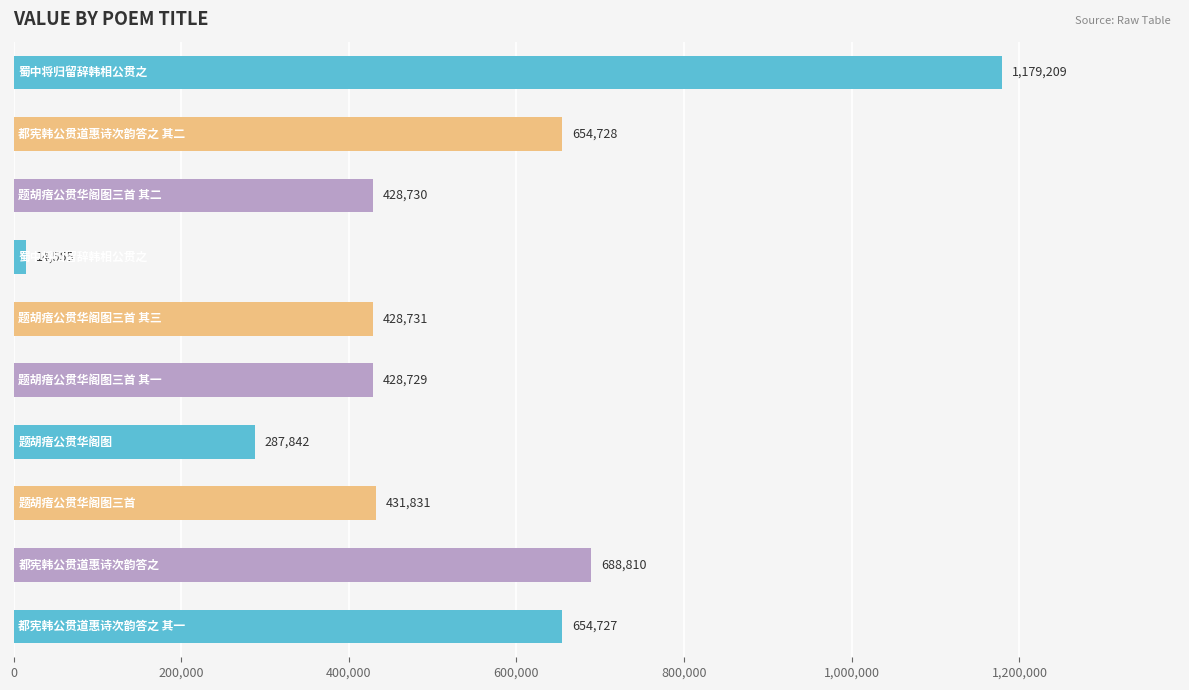

How many bars are there in total?

10